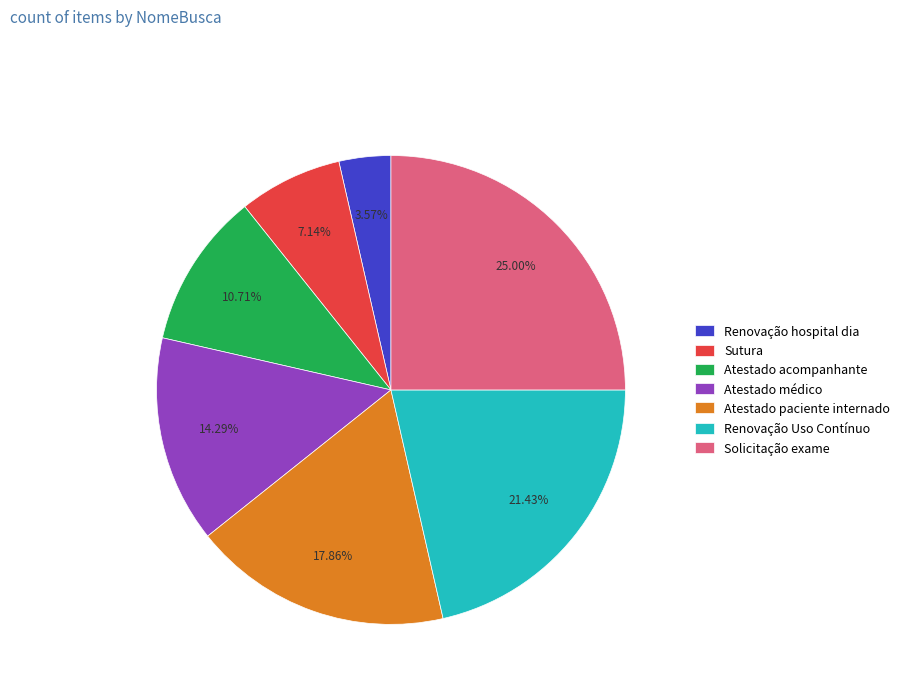

To the nearest percent, what is the combined percentage of Renovação Uso Contínuo and Renovação hospital dia?

25%